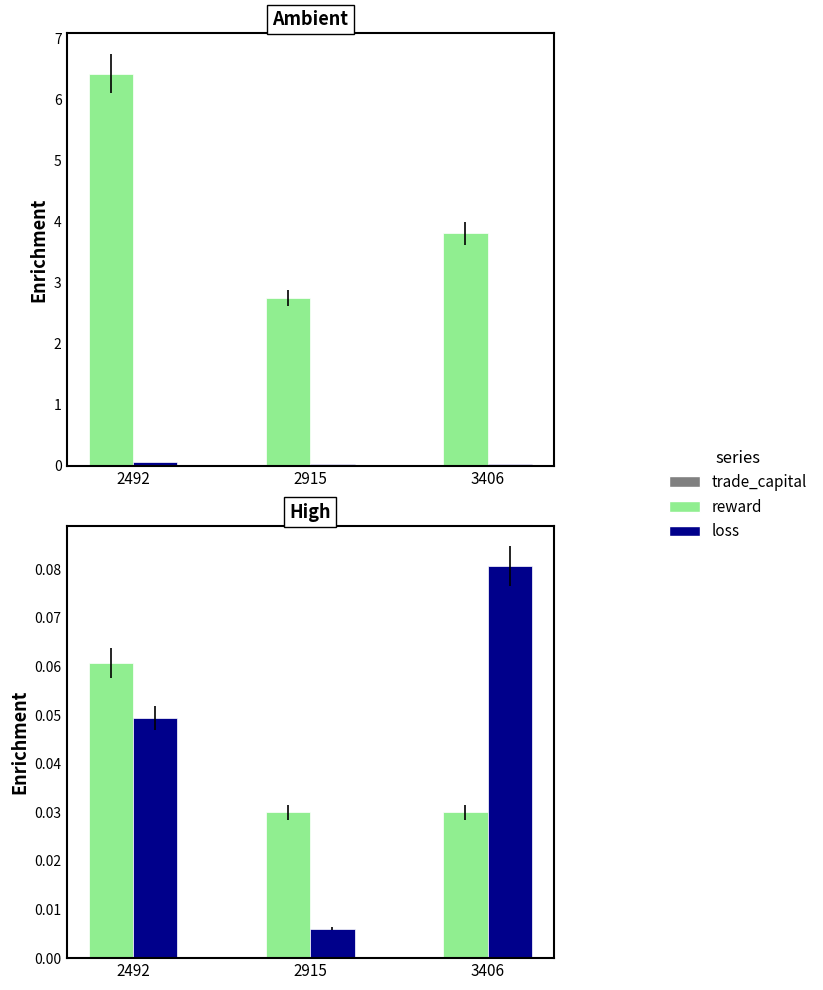

Which series has the largest total across all categories?

trade_capital